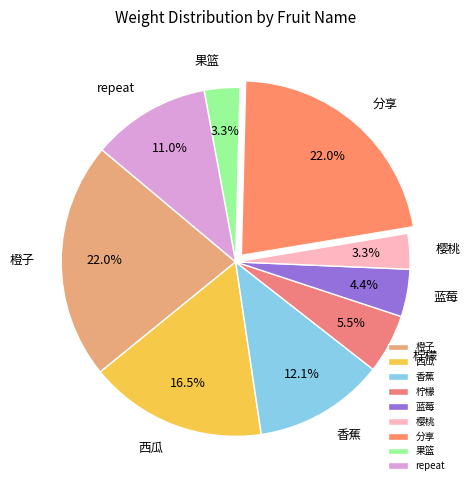

Combined, what portion of the pie is 橙子 and 分享?

44.0%